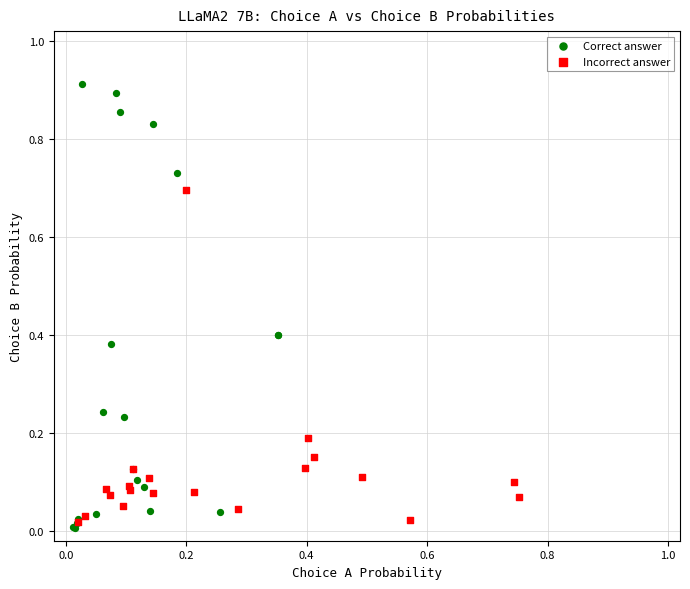

Which series contains the highest Y value?

Correct answer